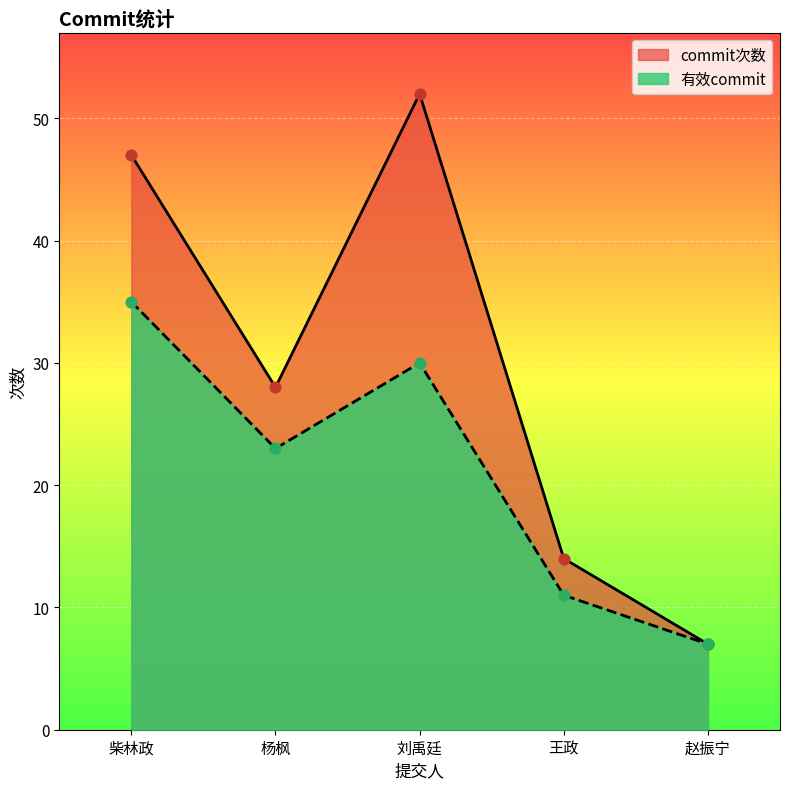

At which category is the sum across all series the highest?

柴林政